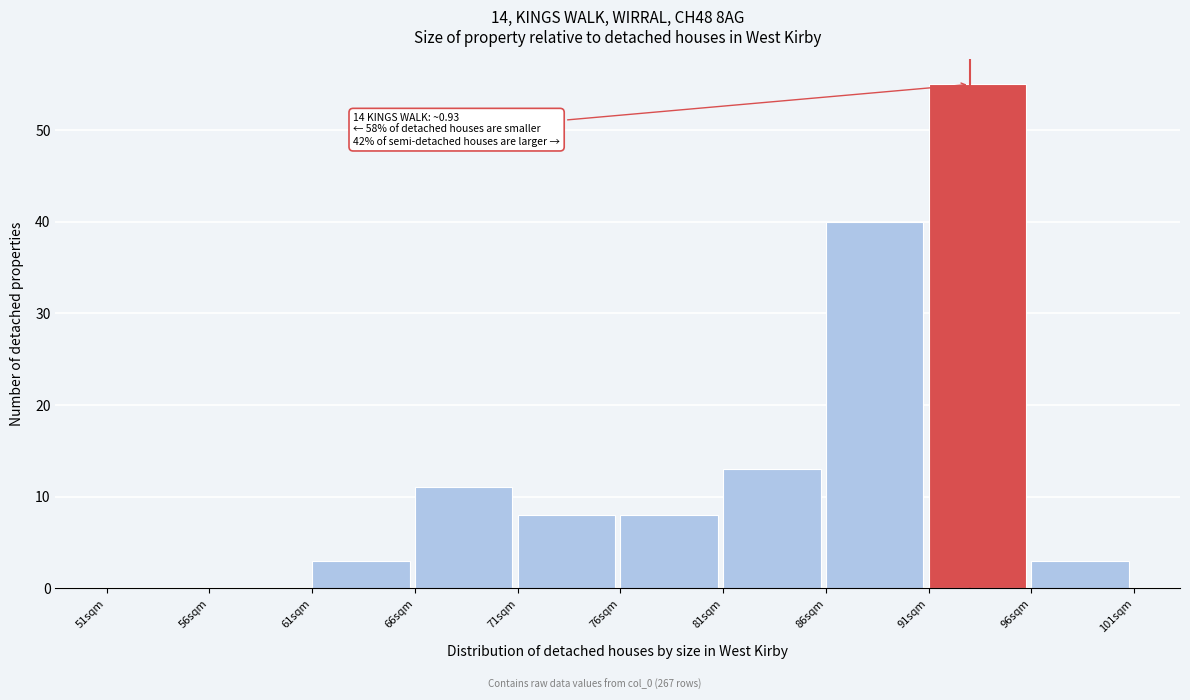

Reading right to left, transcribe all the data shown in this chart.

96sqm=3	91sqm=55	86sqm=40	81sqm=13	76sqm=8	71sqm=8	66sqm=11	61sqm=3	56sqm=0	51sqm=0